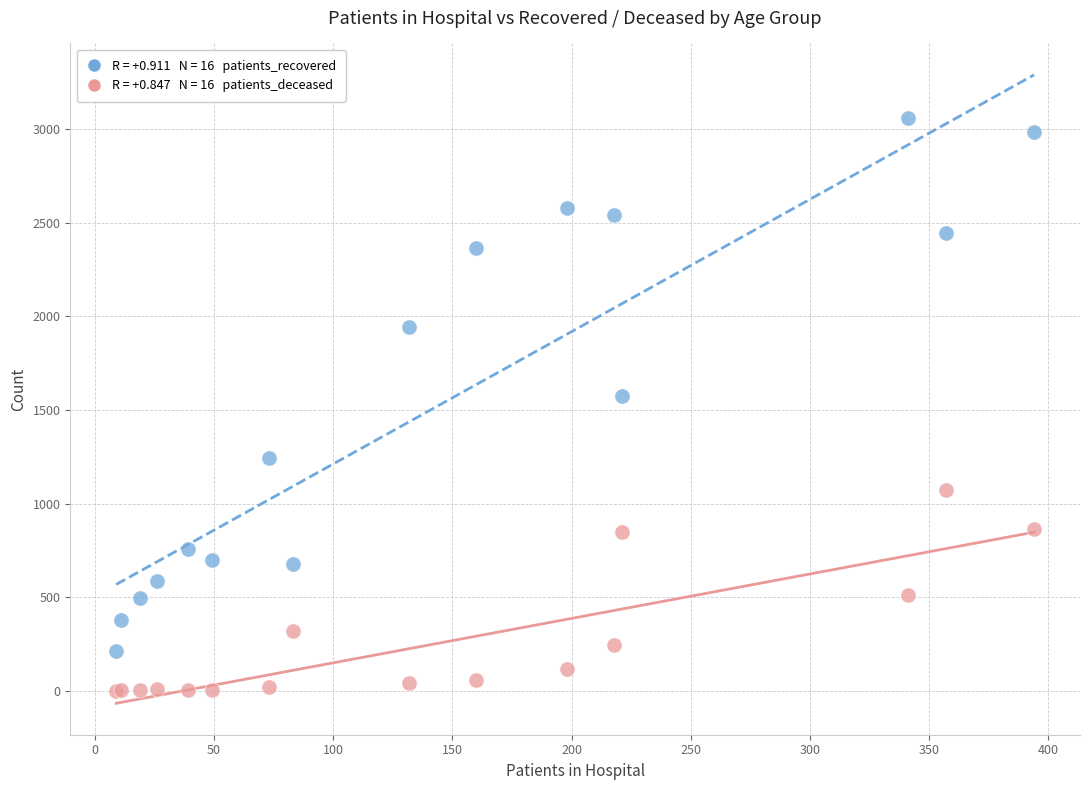

Across all series, what Y value is closest to 1529?

1575